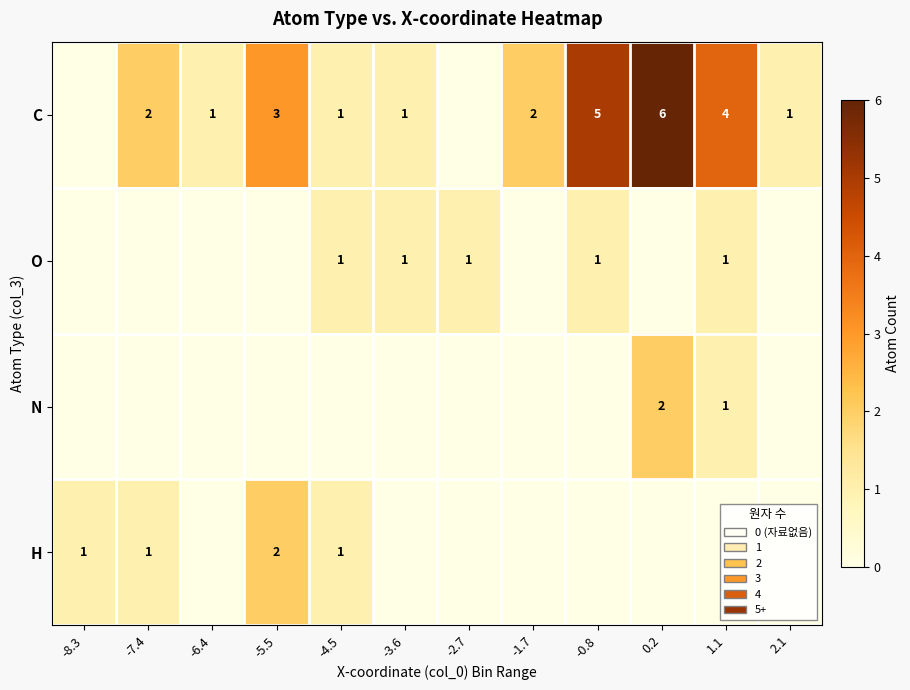

Is it true that C equals 0 at 2.1?

False